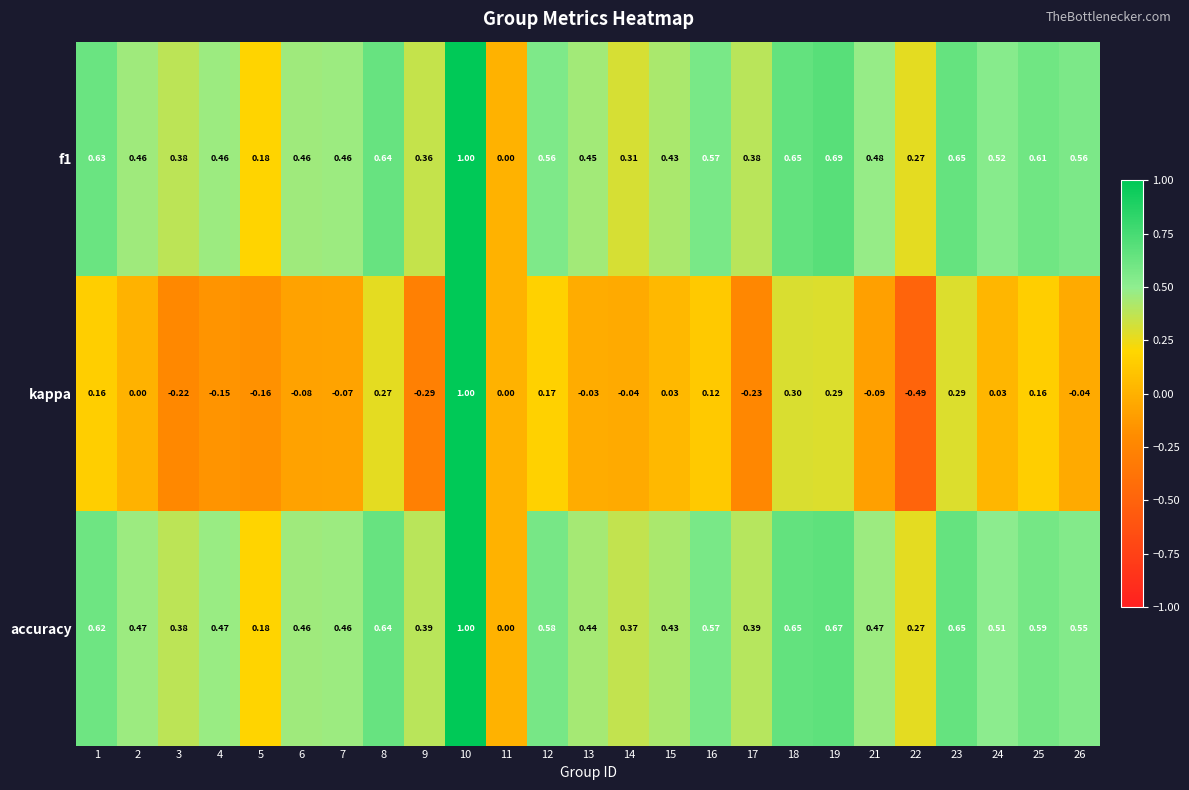

Which series changed the most between 11 and 14?

accuracy